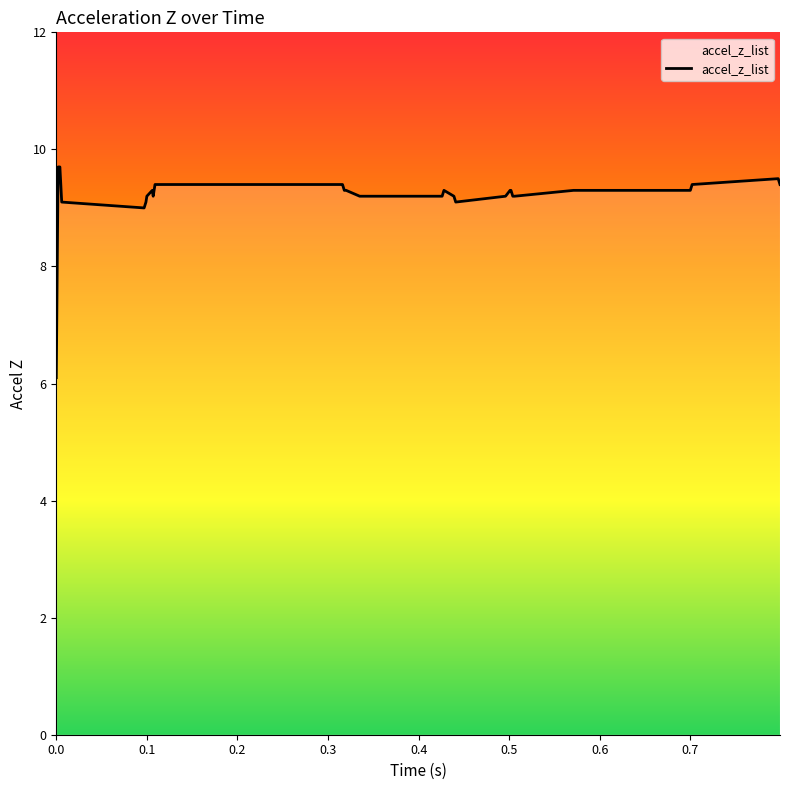

What is the minimum value shown in the chart?

6.1